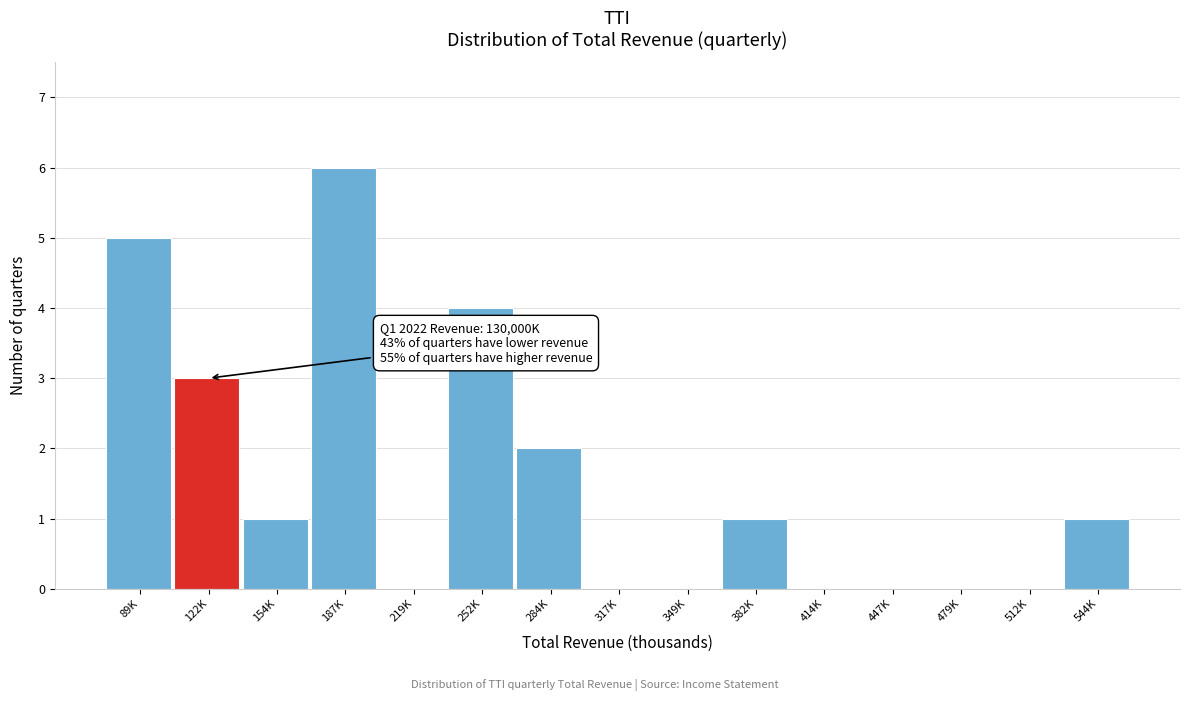

Reading left to right, transcribe all the data shown in this chart.

89K=5	122K=3	154K=1	187K=6	219K=0	252K=4	284K=2	317K=0	349K=0	382K=1	414K=0	447K=0	479K=0	512K=0	544K=1